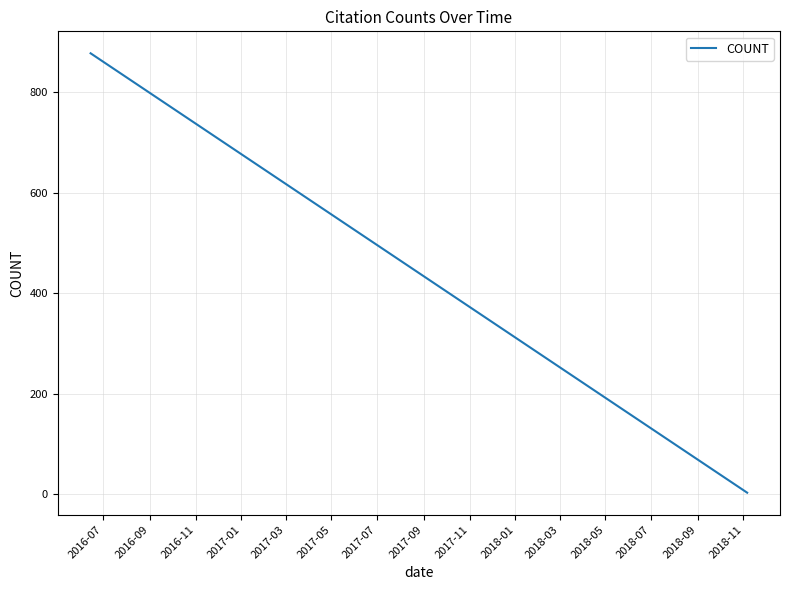

What is the maximum value shown in the chart?

878